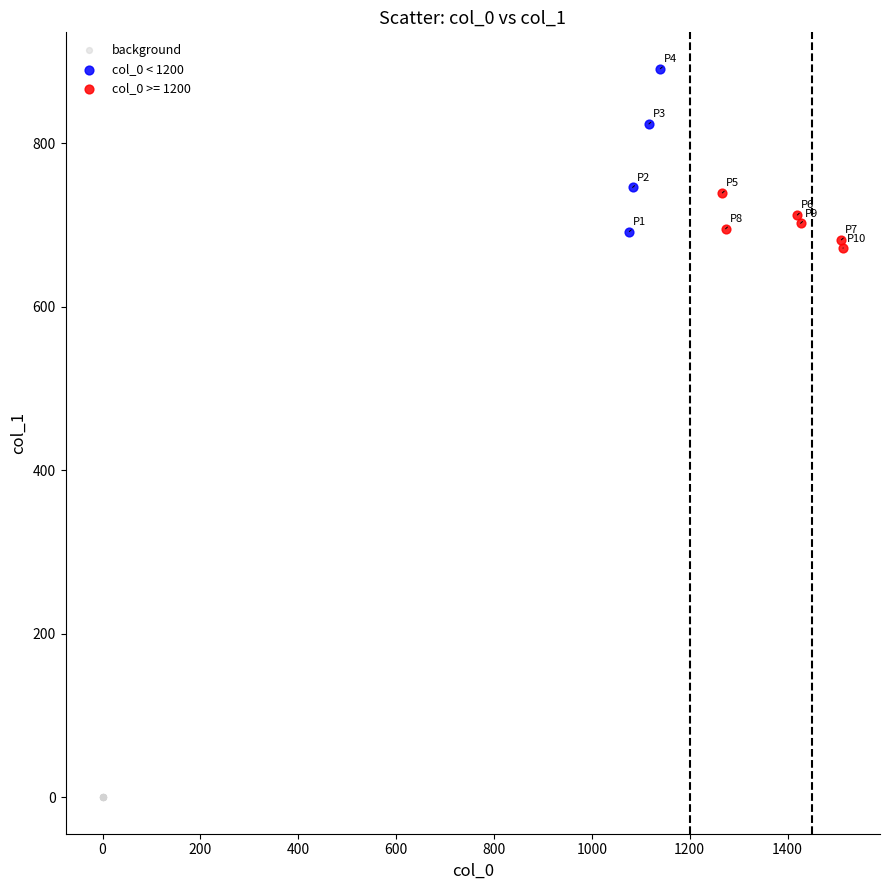

Which series contains the highest Y value?

col_0 < 1200